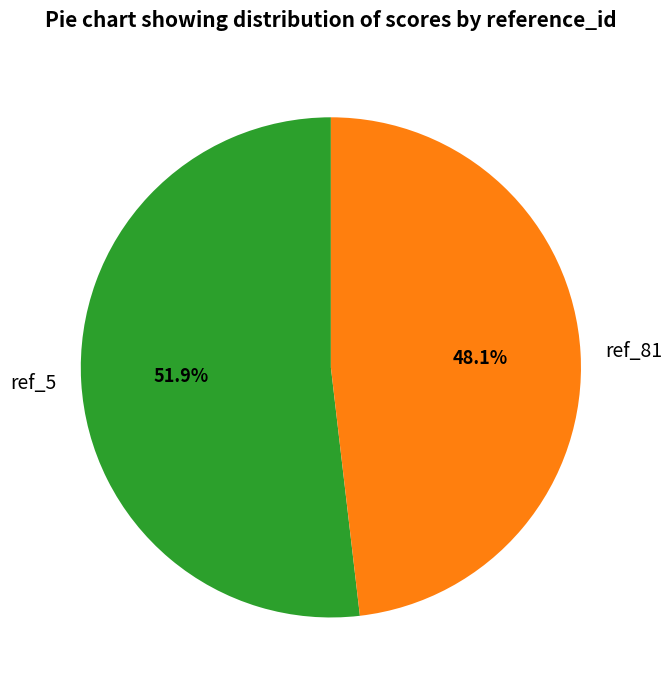

Combined, do ref_81 and ref_5 account for over 50%?

Yes